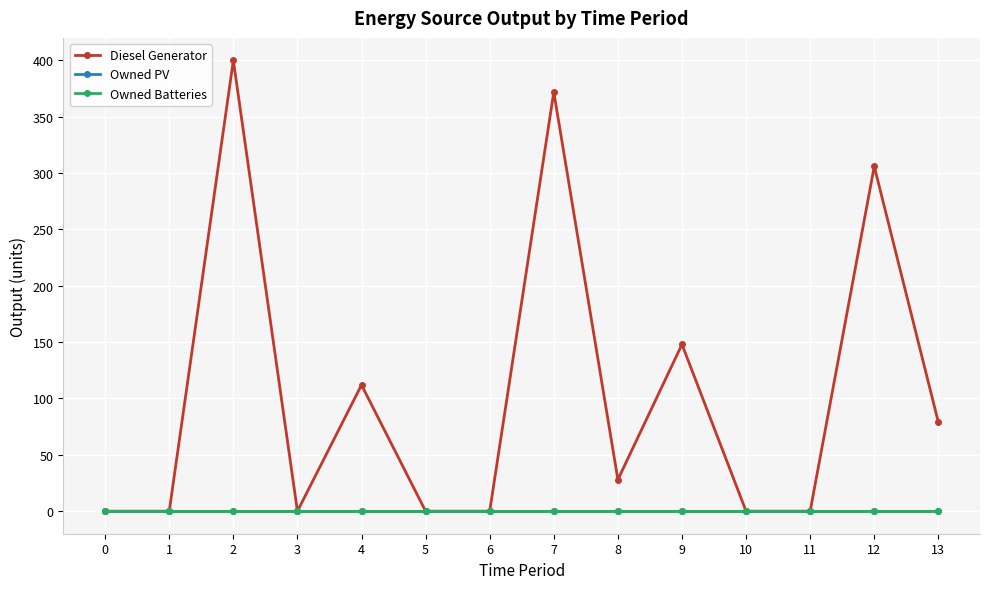

Is this an area chart (filled region under the line)?

No